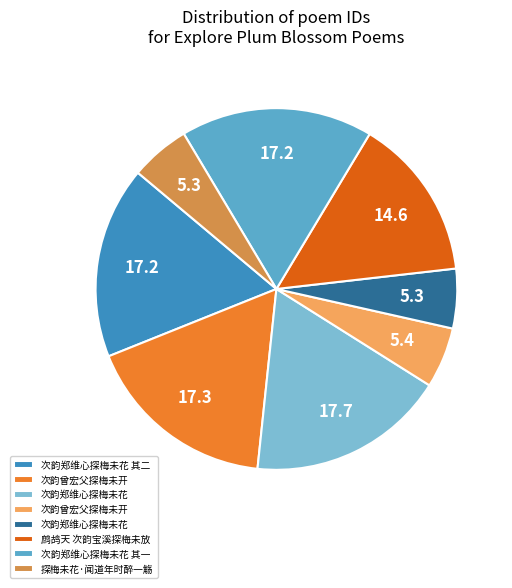

To the nearest percent, what is the difference between the largest and smallest slice percentages?

12%